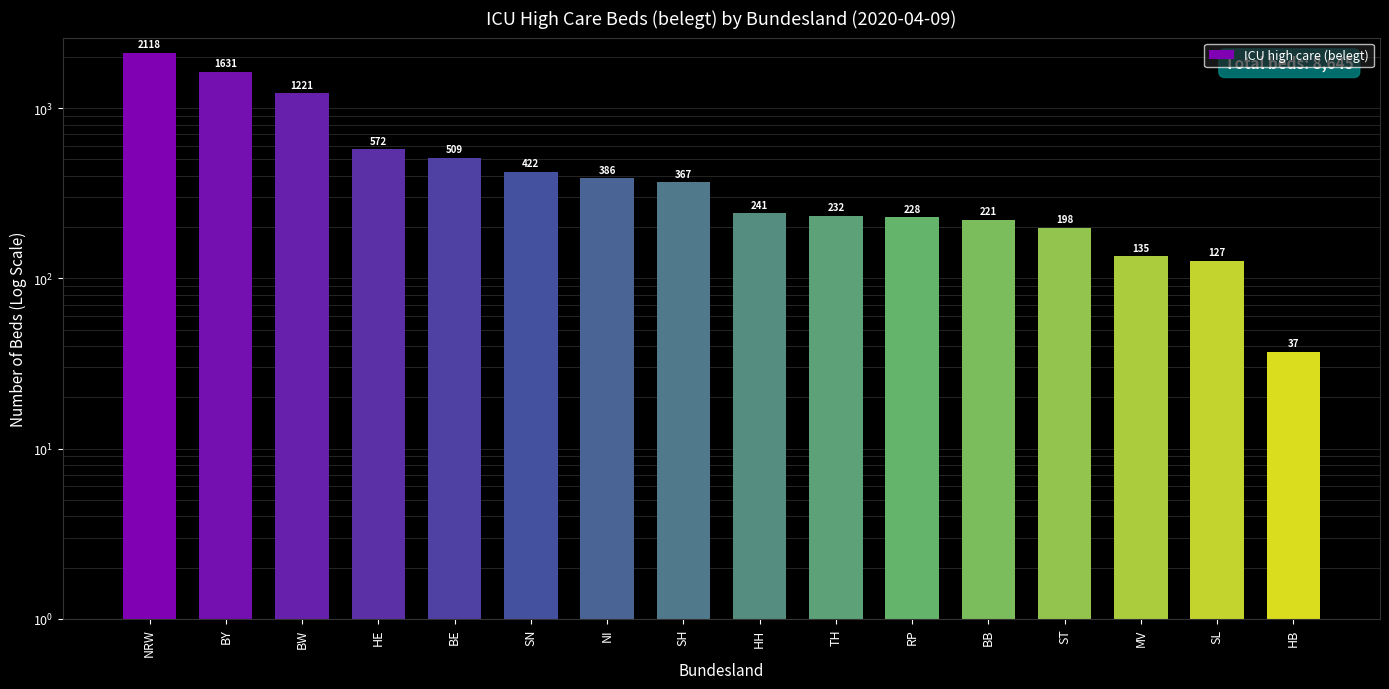

Reading left to right, list all the values displayed in this chart.

NRW=2118	BY=1631	BW=1221	HE=572	BE=509	SN=422	NI=386	SH=367	HH=241	TH=232	RP=228	BB=221	ST=198	MV=135	SL=127	HB=37